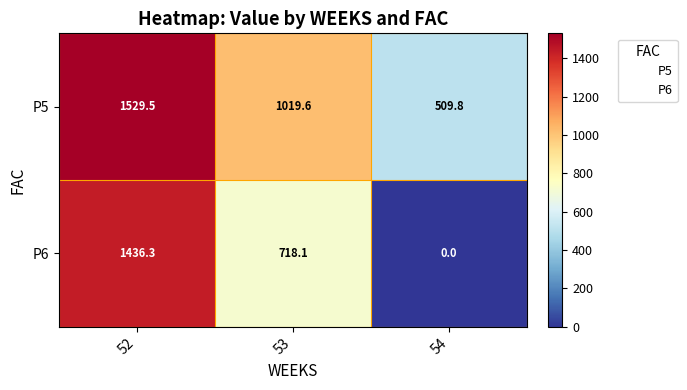

Which label corresponds to the smallest value in the chart?

54